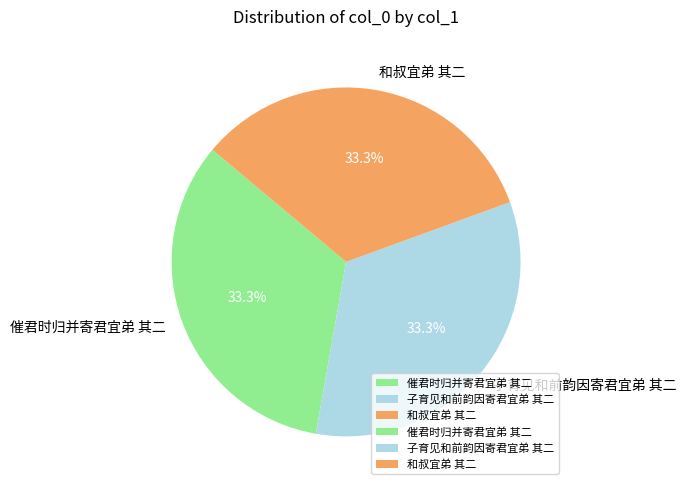

Does any single category account for the majority?

No